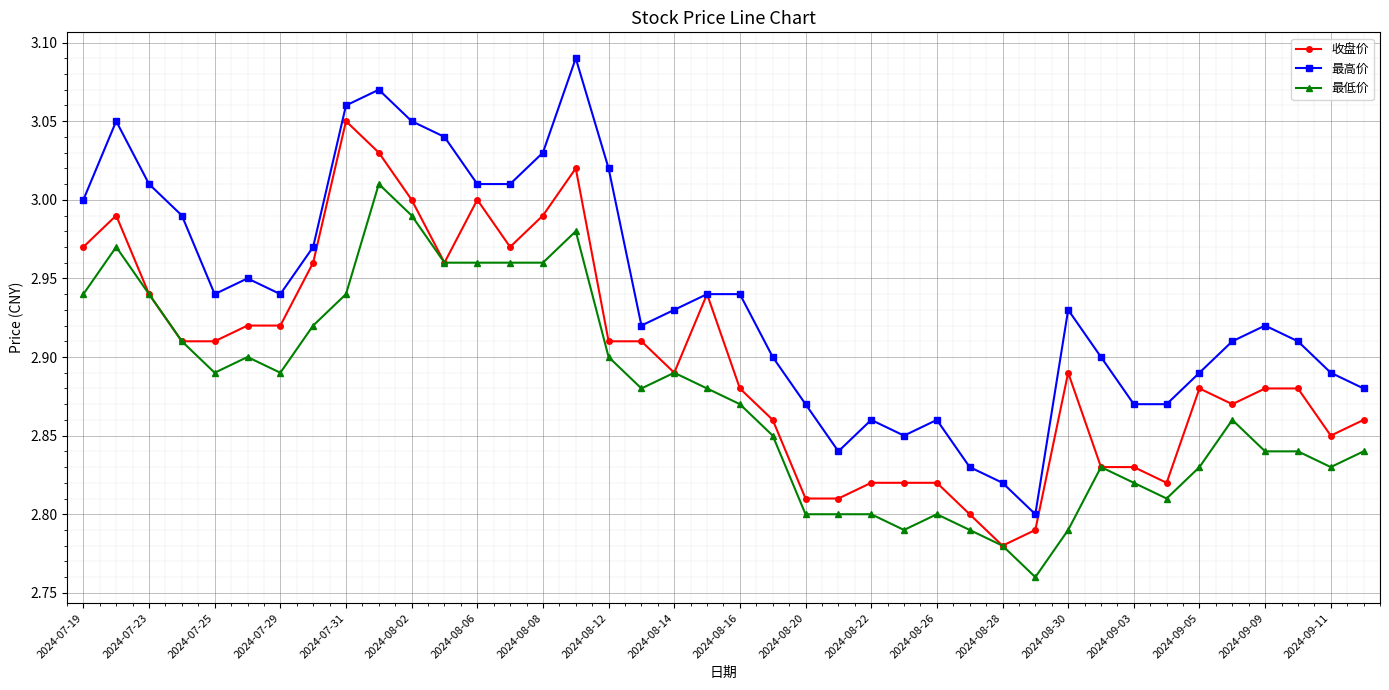

True or false: 最低价 and 最高价 intersect in this chart.

False